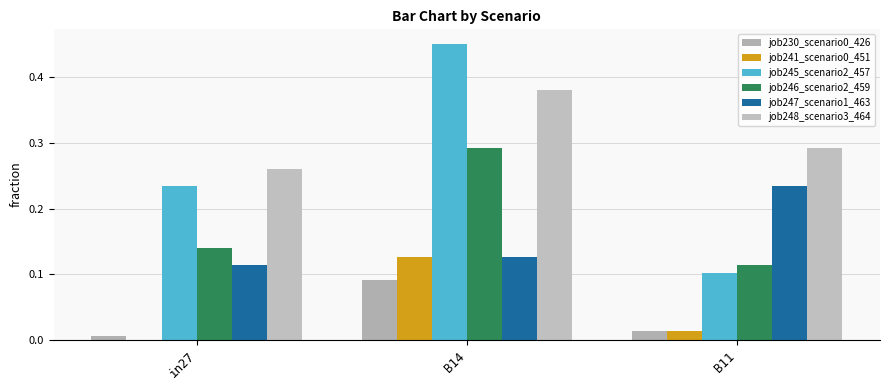

List the labels in order of job246_scenario2_459 value, largest first.

B14, in27, B11